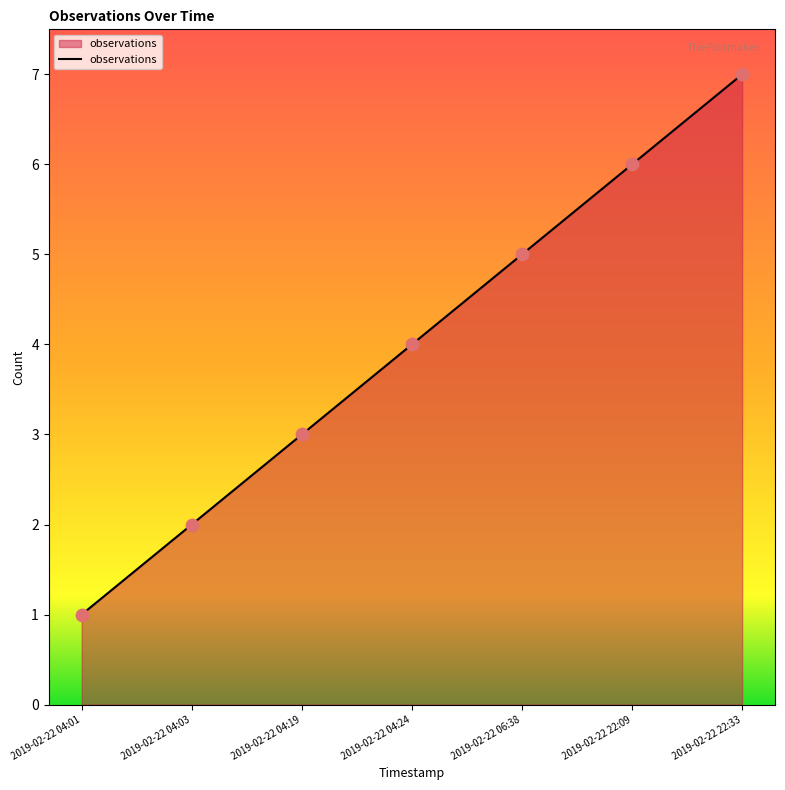

Between 2019-02-22 22:09 and 2019-02-22 04:24, which is larger?

2019-02-22 22:09